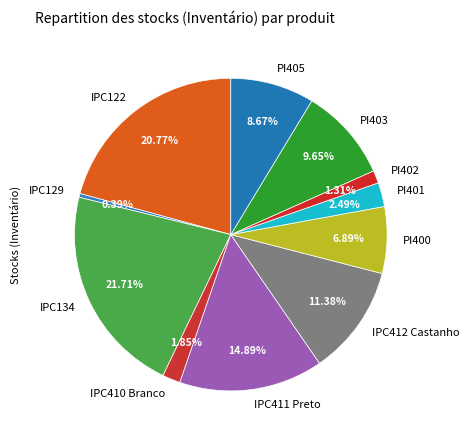

Is IPC134 the majority of the pie?

No